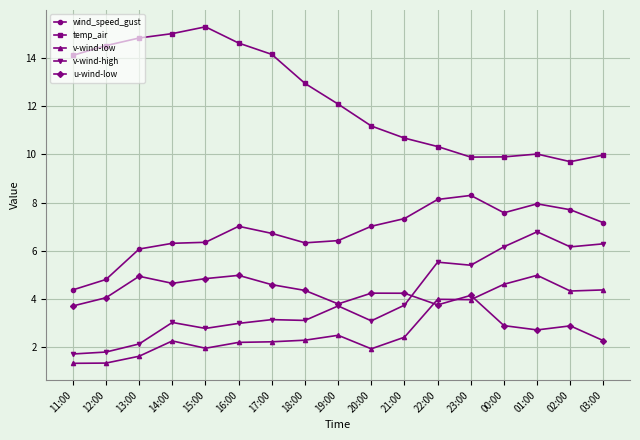

What is the label of the 9th point from the left?

19:00